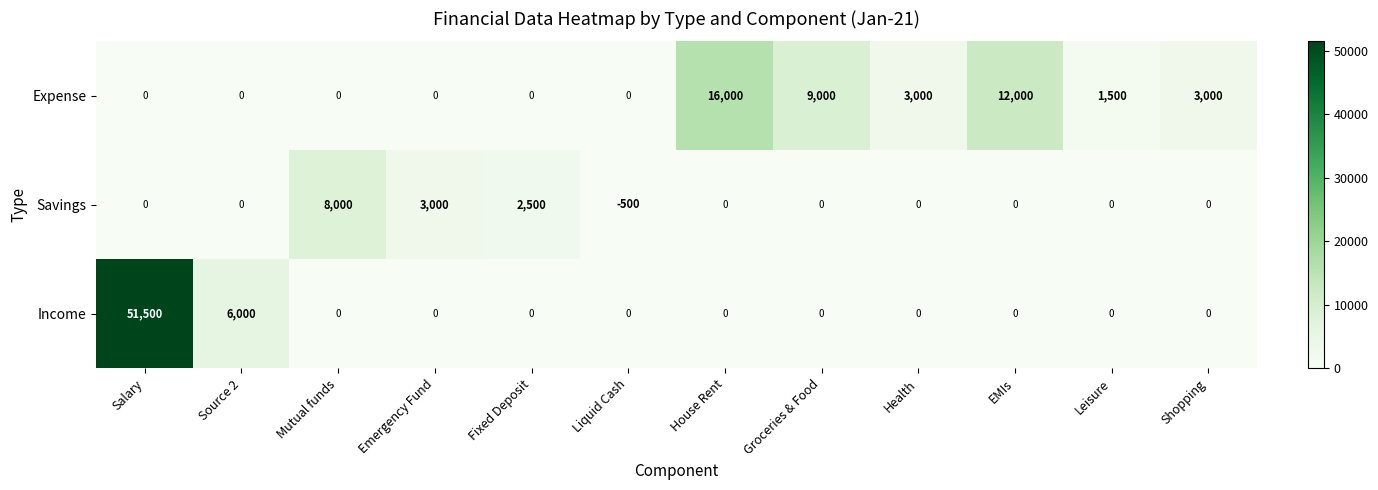

At which category is the sum across all series the highest?

Salary